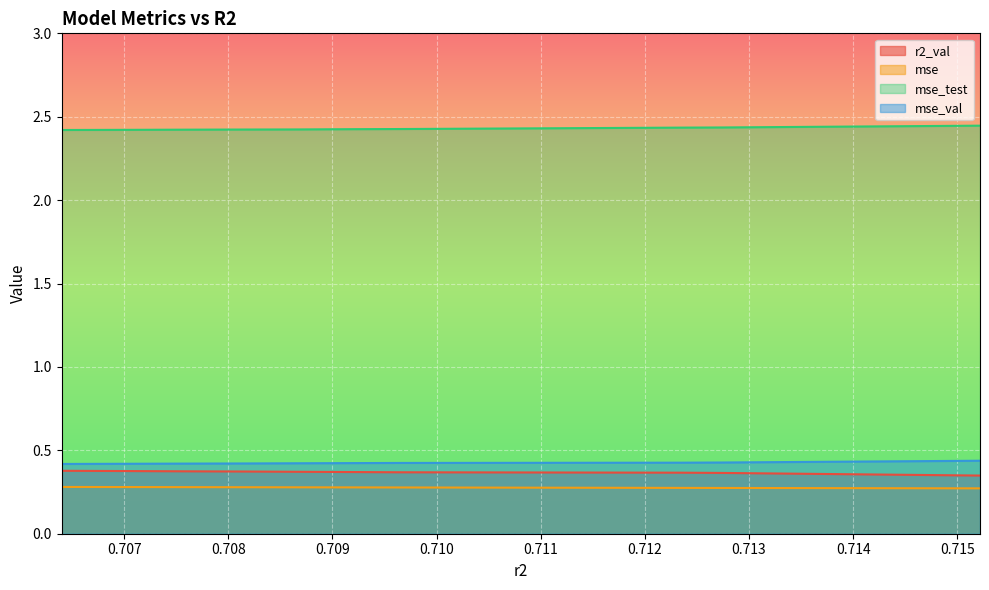

How many mse_val values are between 0 and 1?

10